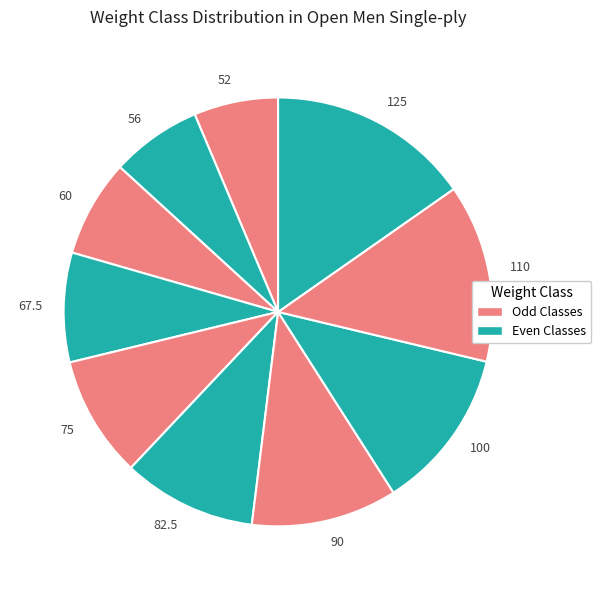

What is the largest slice in the pie chart?

125